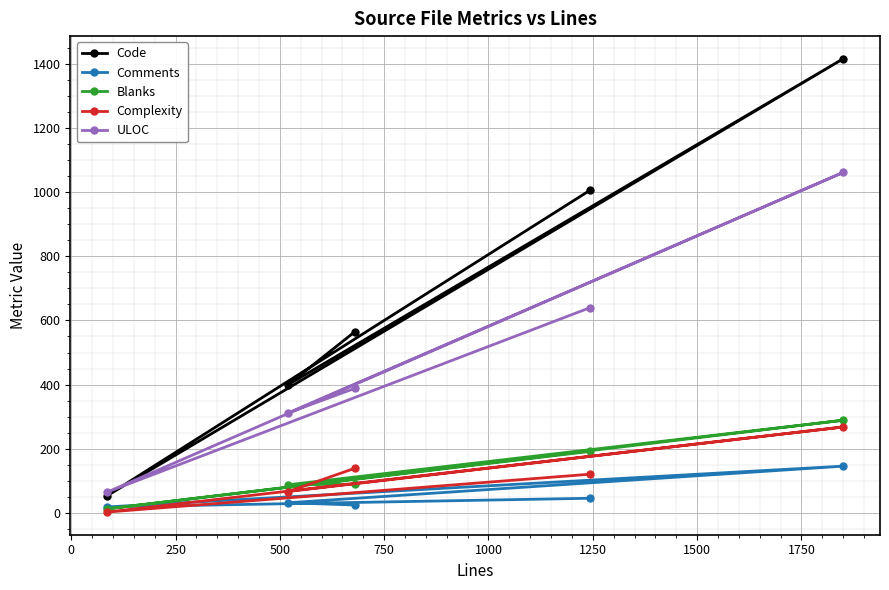

Which series has the largest total across all categories?

Code